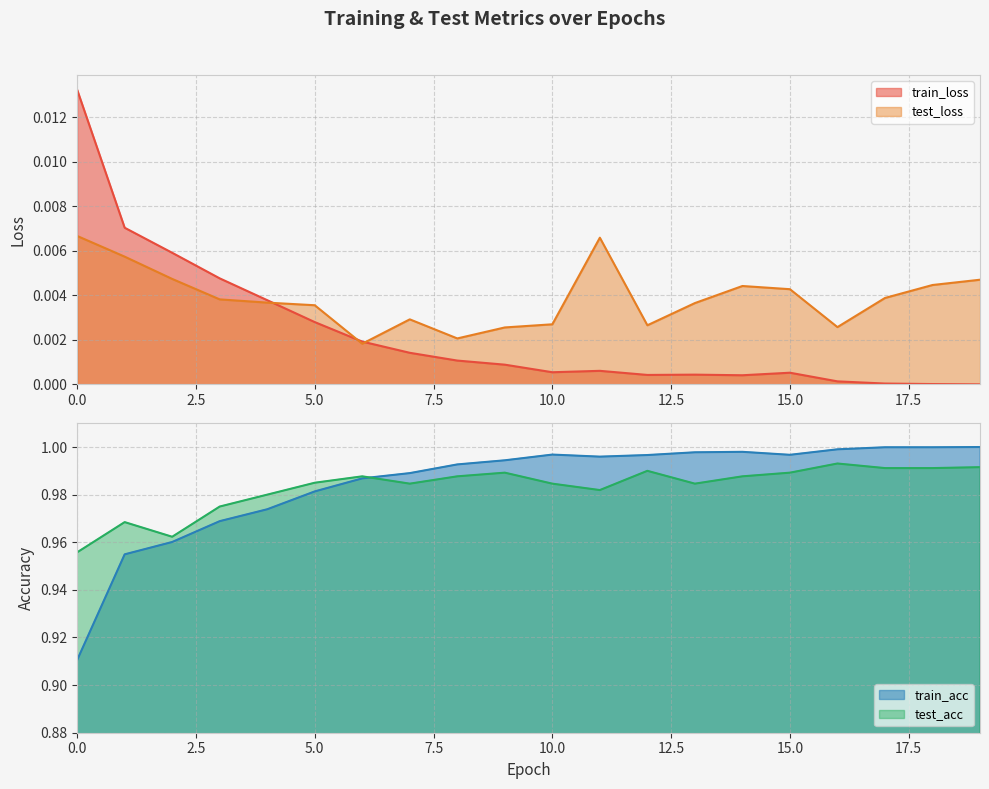

What is the lowest value of the test_acc series?

1.0